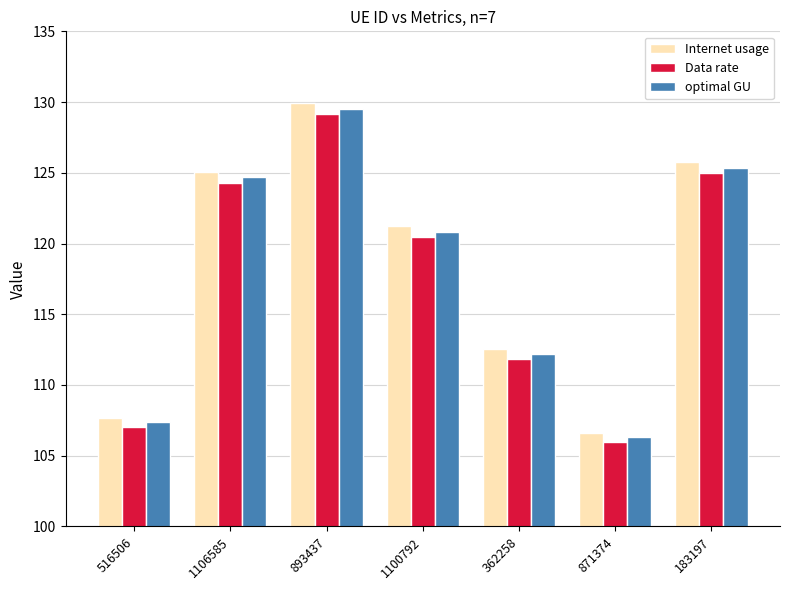

Is the value of optimal GU at 183197 greater than the value of Internet usage at 1100792?

Yes